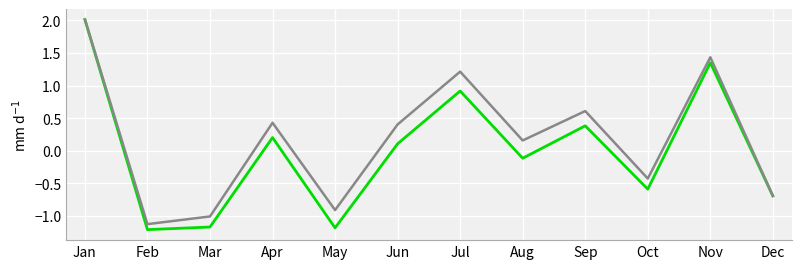

Count the number of categories in the chart.

12